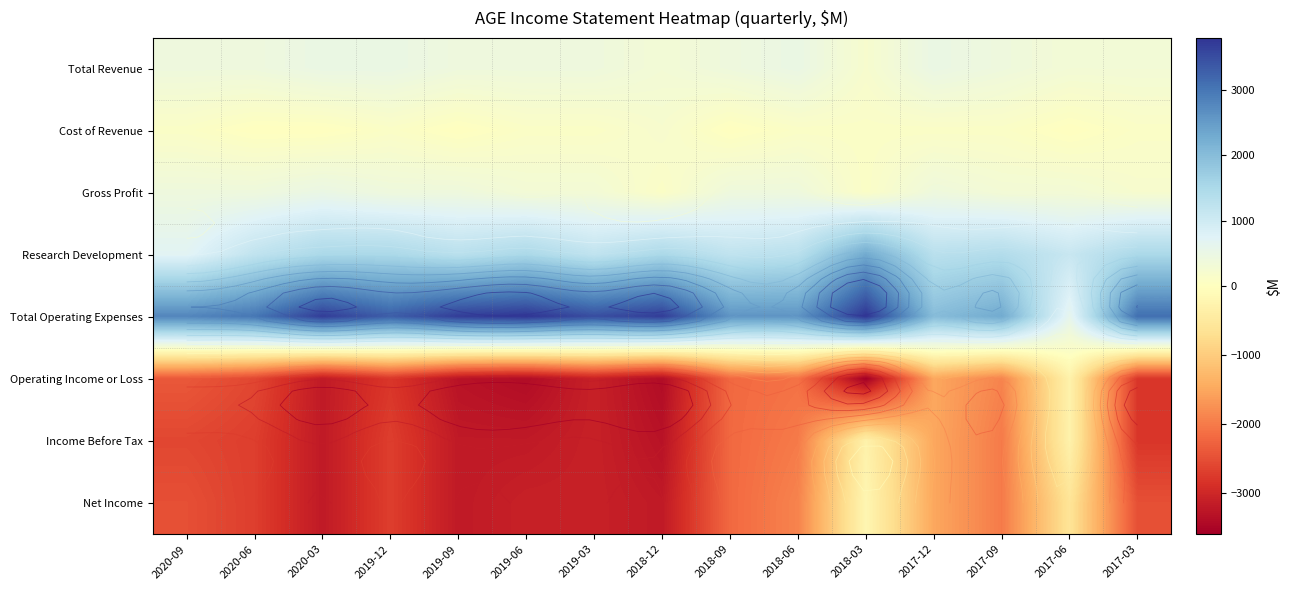

What is the highest value of the Cost of Revenue series?

200